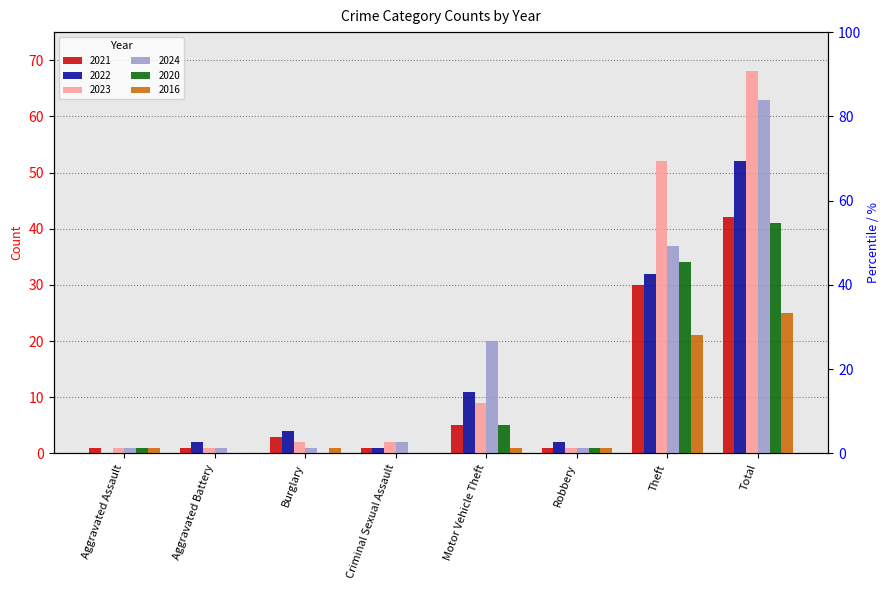

Between Robbery and Total, which series saw the biggest shift?

2023